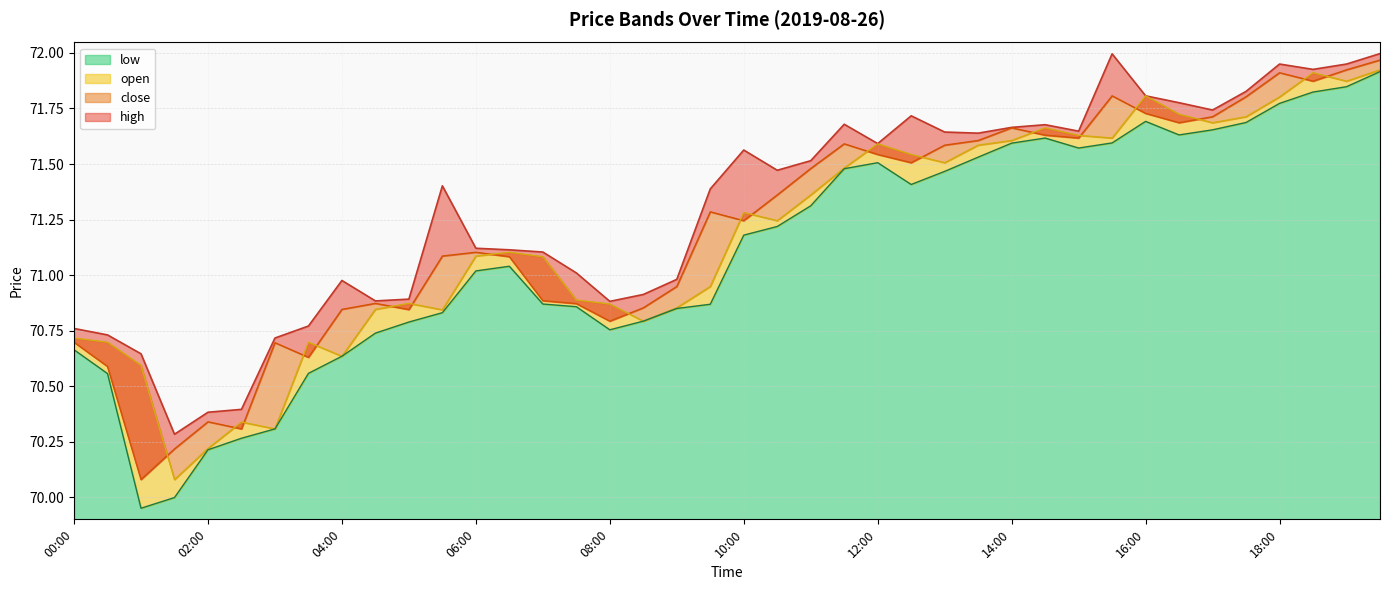

What is the value of the open point at the 10th from the left?

70.8